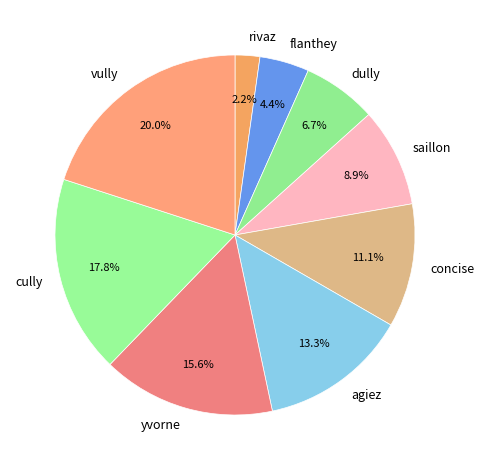

To the nearest percent, what is the difference between the rivaz and flanthey slice percentages?

2%